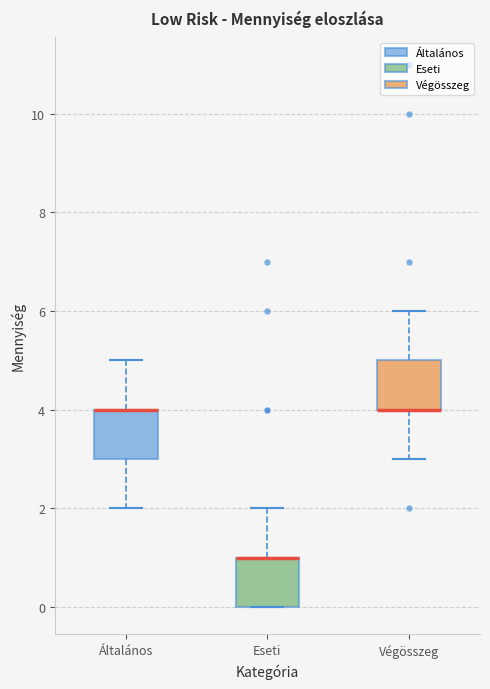

Where is the lower edge of the box for Általános on the y-axis? The values are not printed on the chart, so give them approximately, as read against the axis.

3